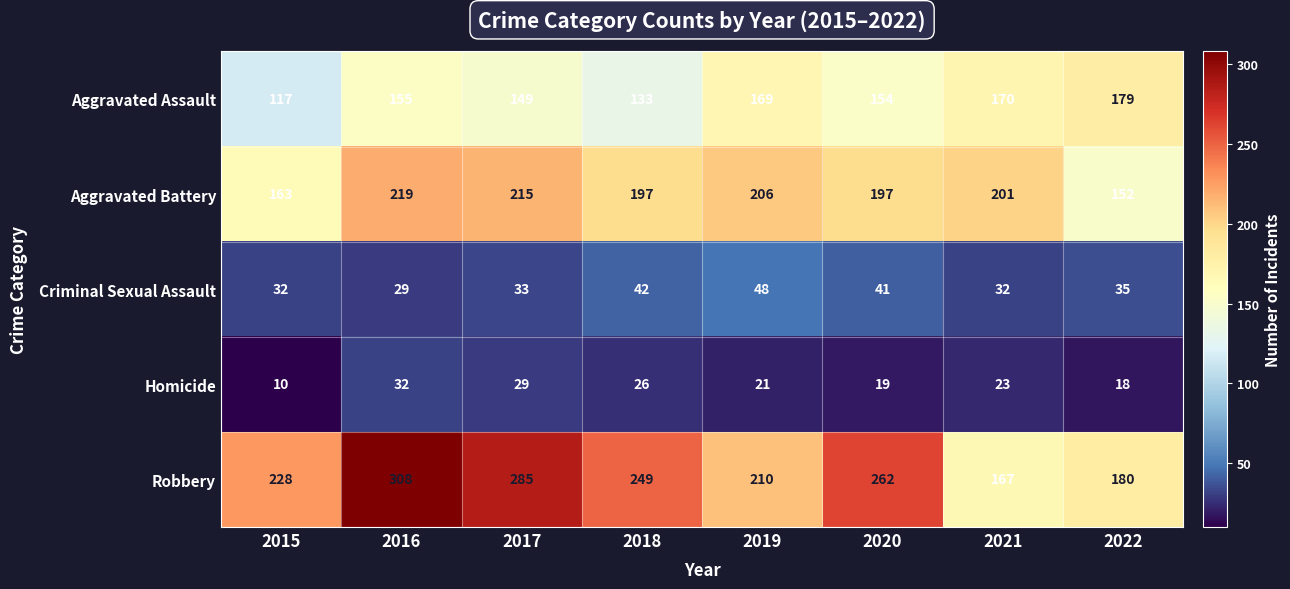

Rank the series at 2018 from lowest to highest value.

Homicide, Criminal Sexual Assault, Aggravated Assault, Aggravated Battery, Robbery